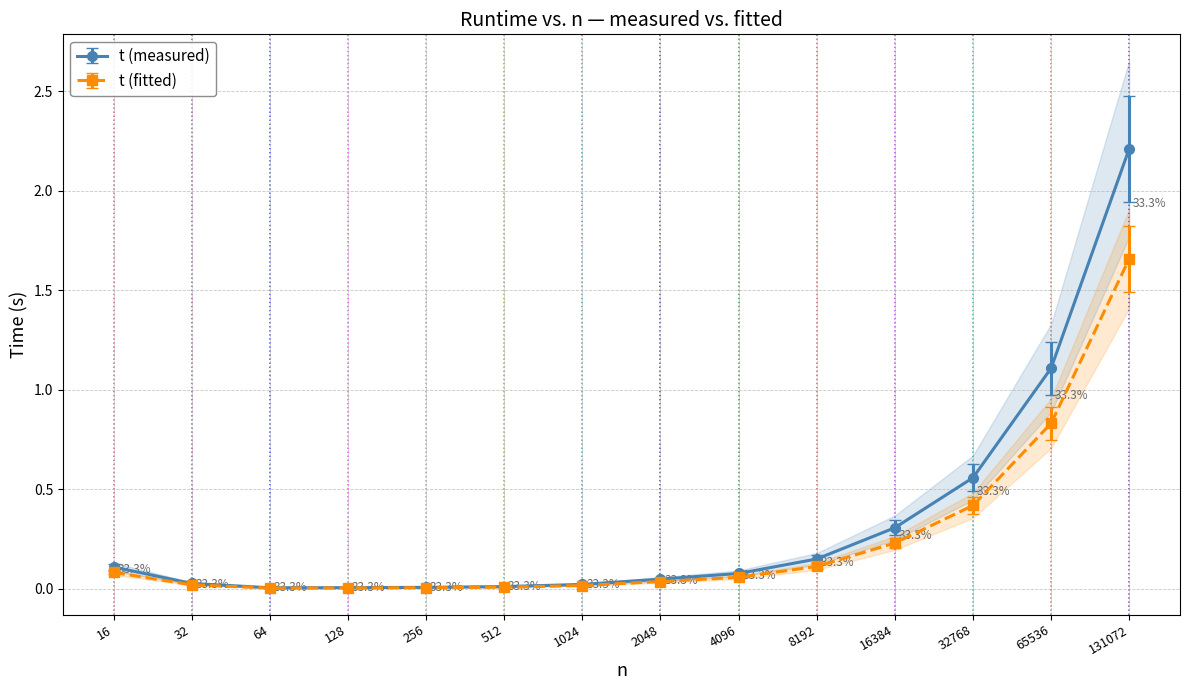

True or false: the data shows 0.1 at 2048.

False